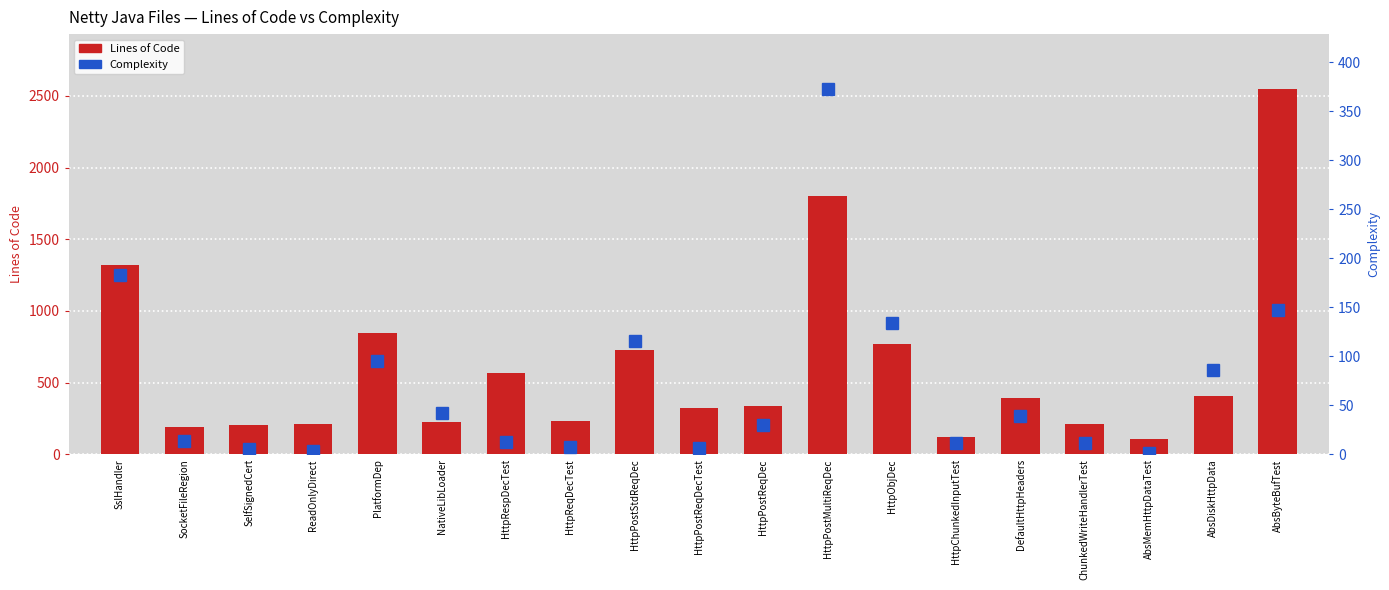

What is the lowest value of the Lines series?

105